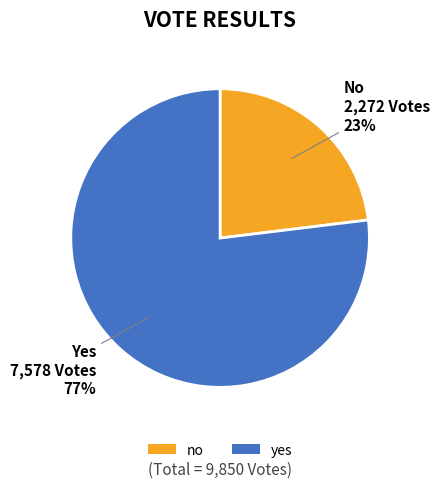

What is the majority slice?

yes